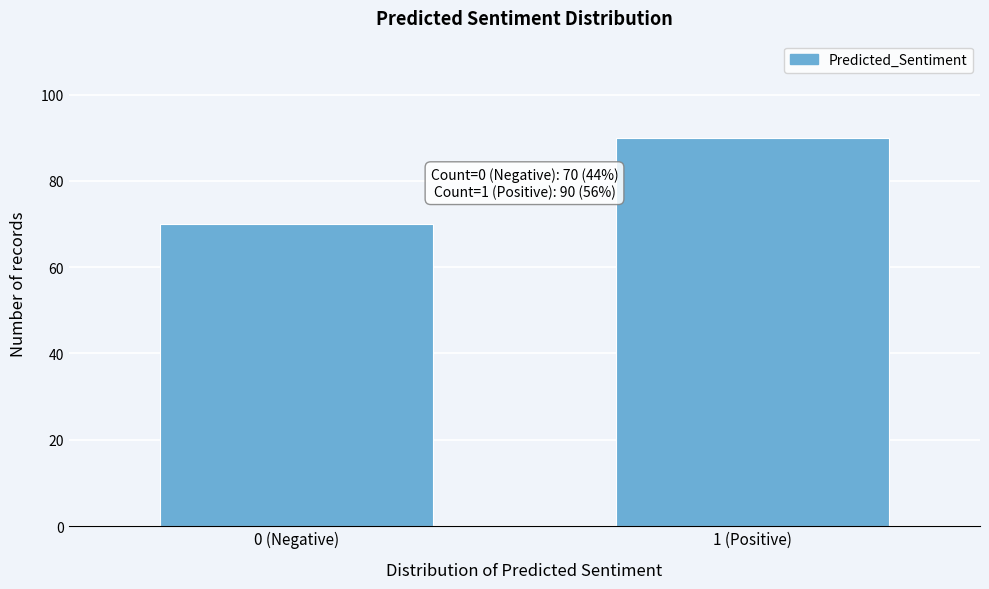

Reading right to left, transcribe all the data shown in this chart.

1 (Positive)=90	0 (Negative)=70